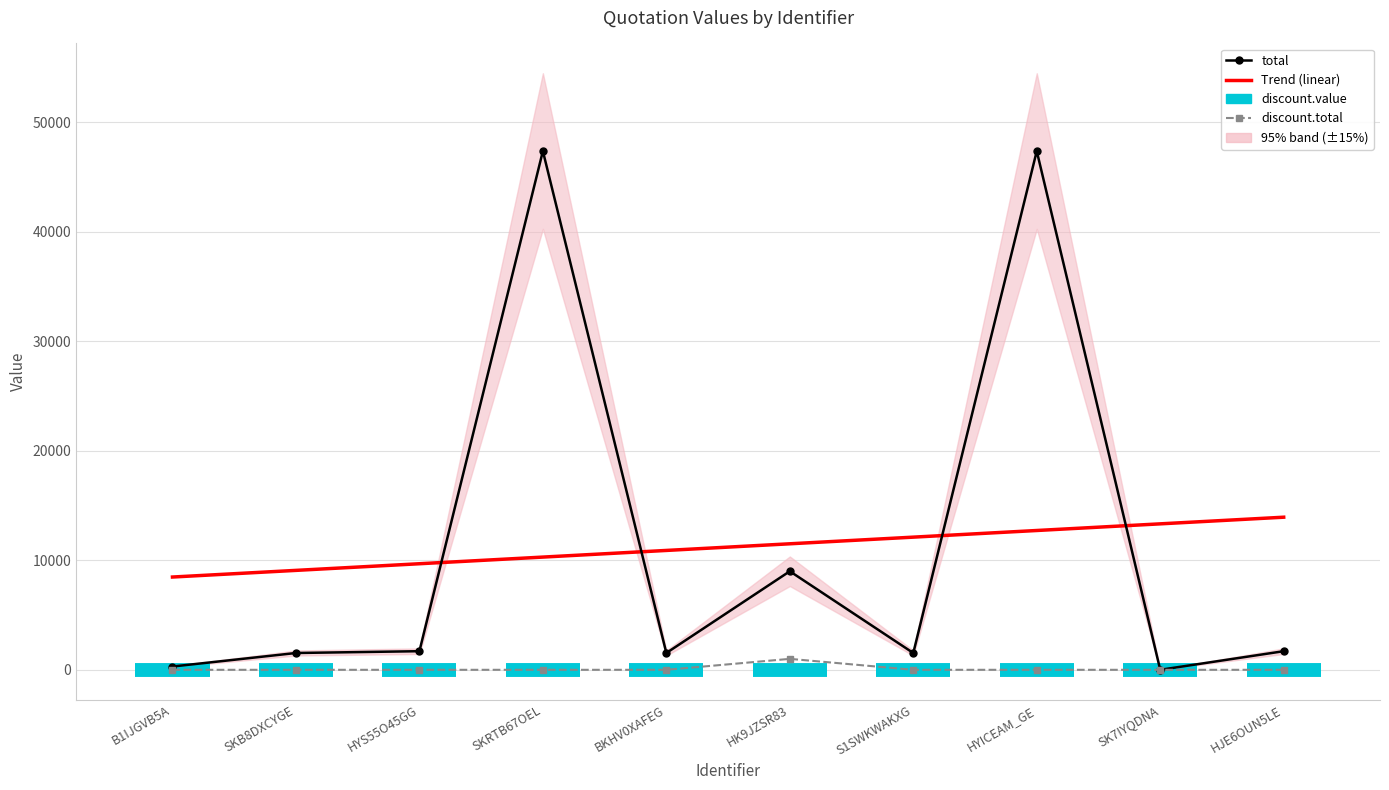

What is the sum of the discount.value values at HK9JZSR83 and HJE6OUN5LE?

1000.0